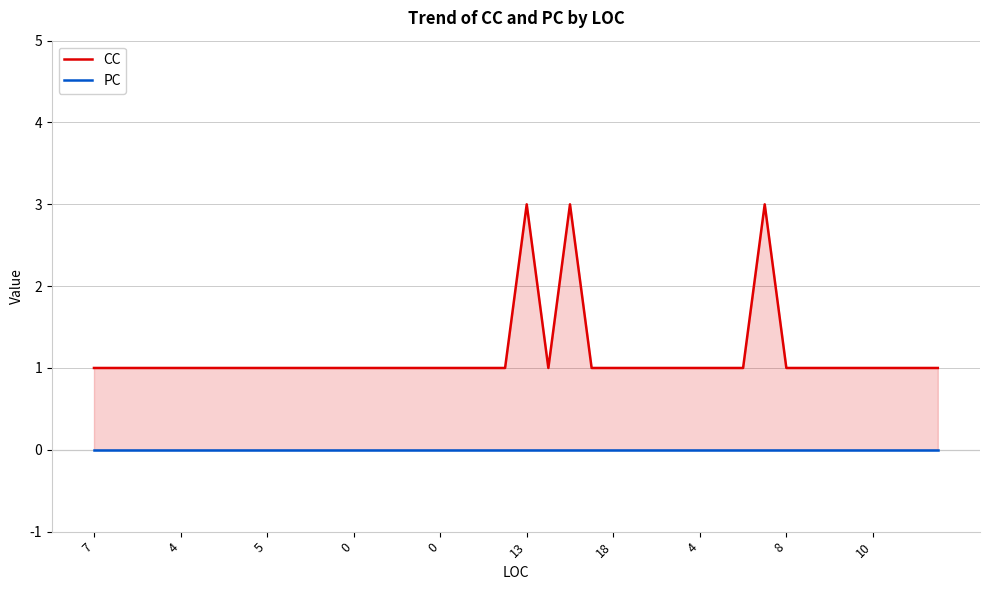

The PC series shows 0 at 4. True or false?

True